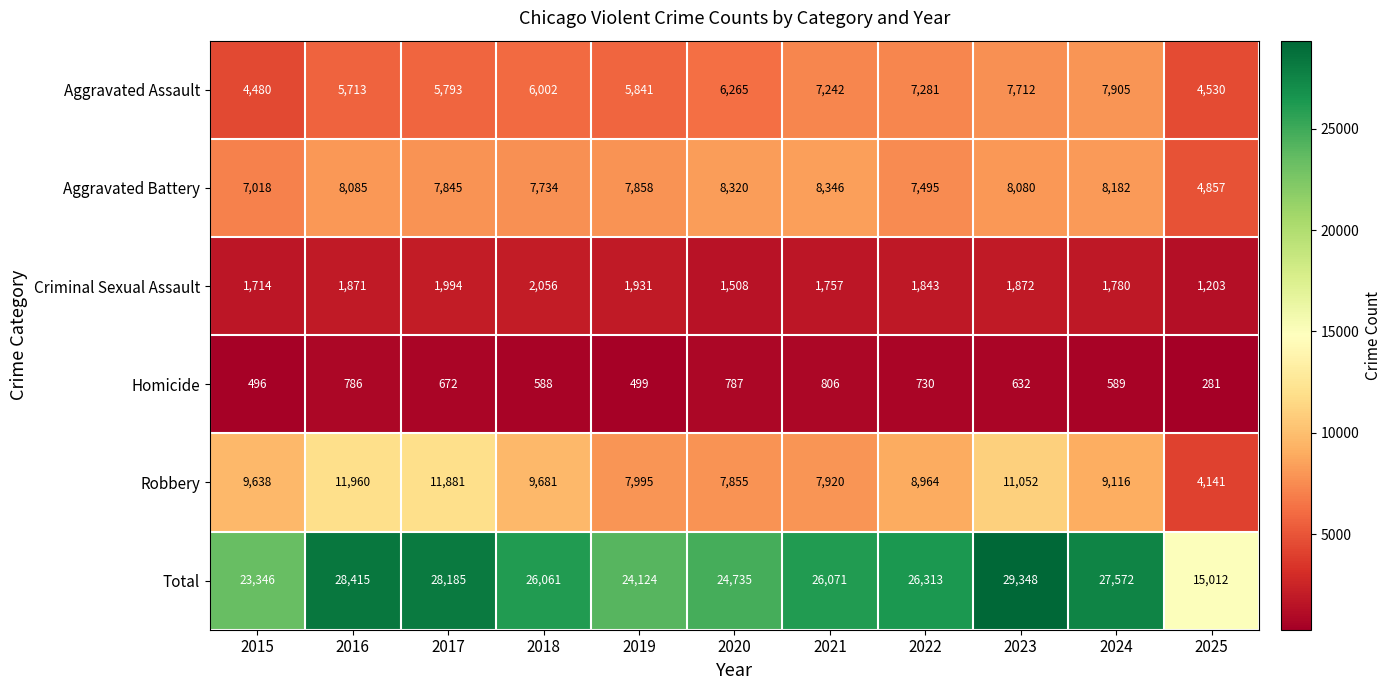

Rank the series by their maximum value, from lowest to highest.

Homicide, Criminal Sexual Assault, Aggravated Assault, Aggravated Battery, Robbery, Total